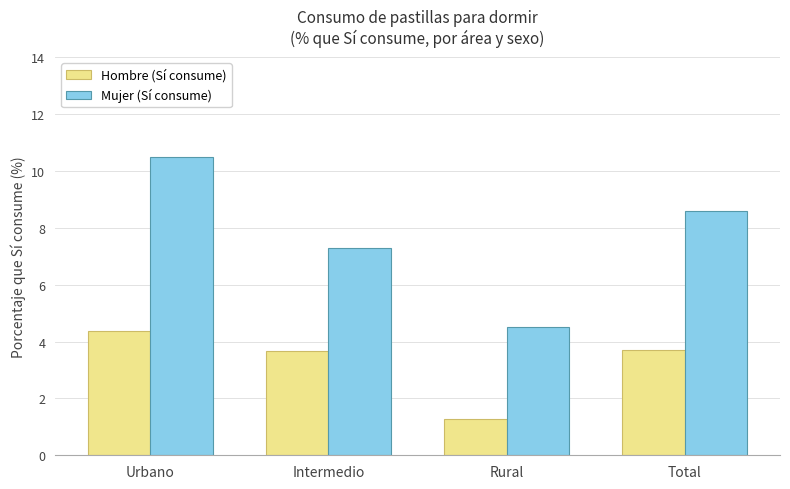

Which series has the widest spread of values?

Mujer (Sí consume)